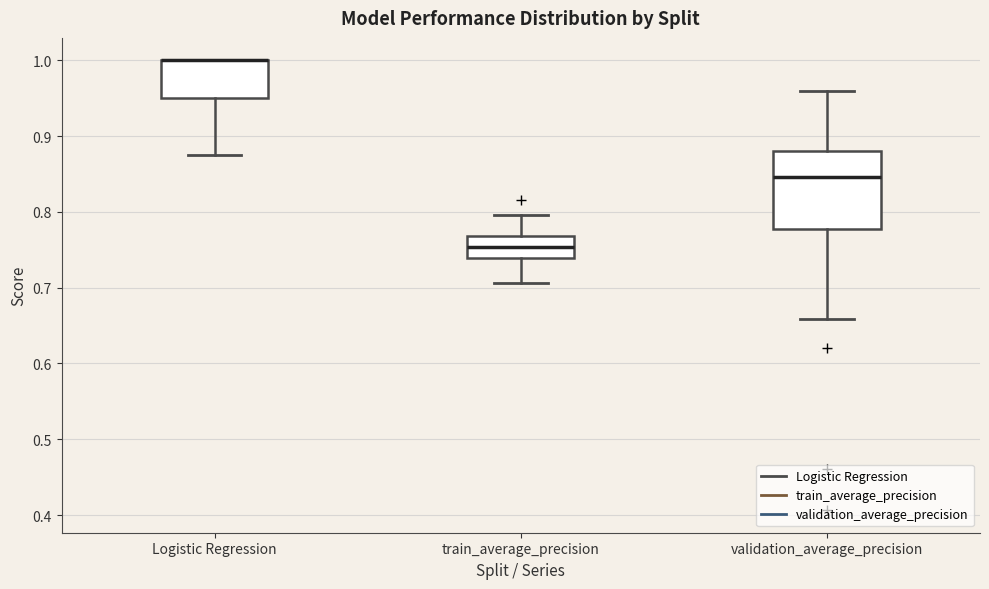

Reading left to right, transcribe this box plot: for each box, give where its median line is, the range the box spans, and where its two whiskers end, as read against the y-axis. The values are not printed on the chart, so give them approximately, as read against the axis.

Logistic Regression: median 1.00 (drawn on the box's upper edge), box 0.95 to 1.00, whiskers 0.88 to 1.00
train_average_precision: median 0.75, box 0.74 to 0.77, whiskers 0.71 to 0.80
validation_average_precision: median 0.85, box 0.78 to 0.88, whiskers 0.66 to 0.96